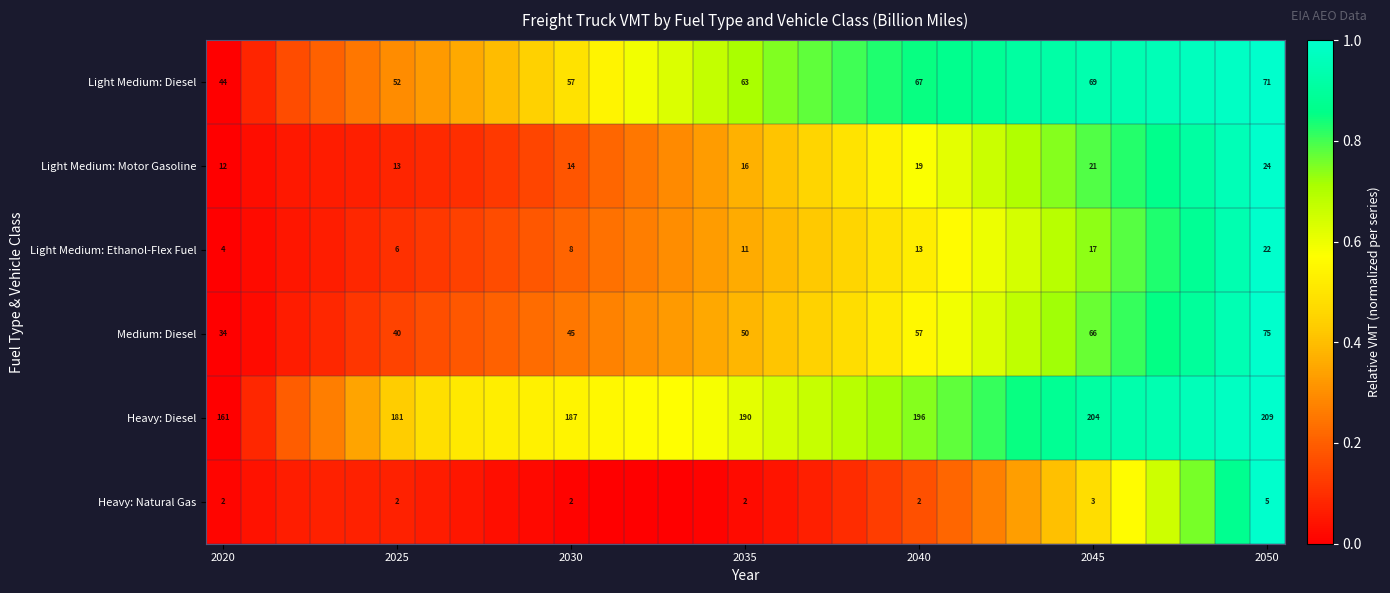

What is the greatest value displayed?

1.0